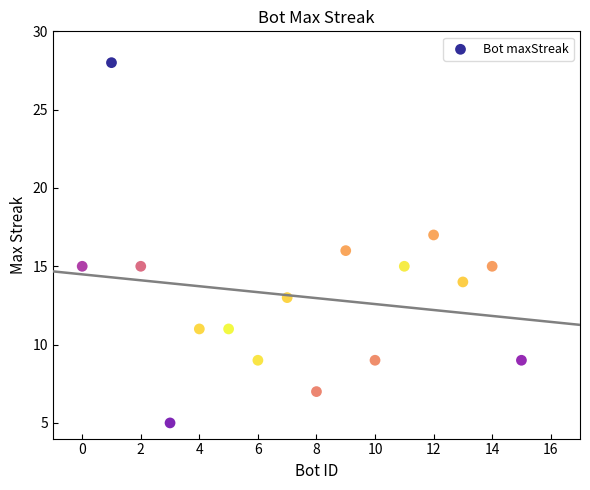

What is the range of Y values (max minus min)?

23